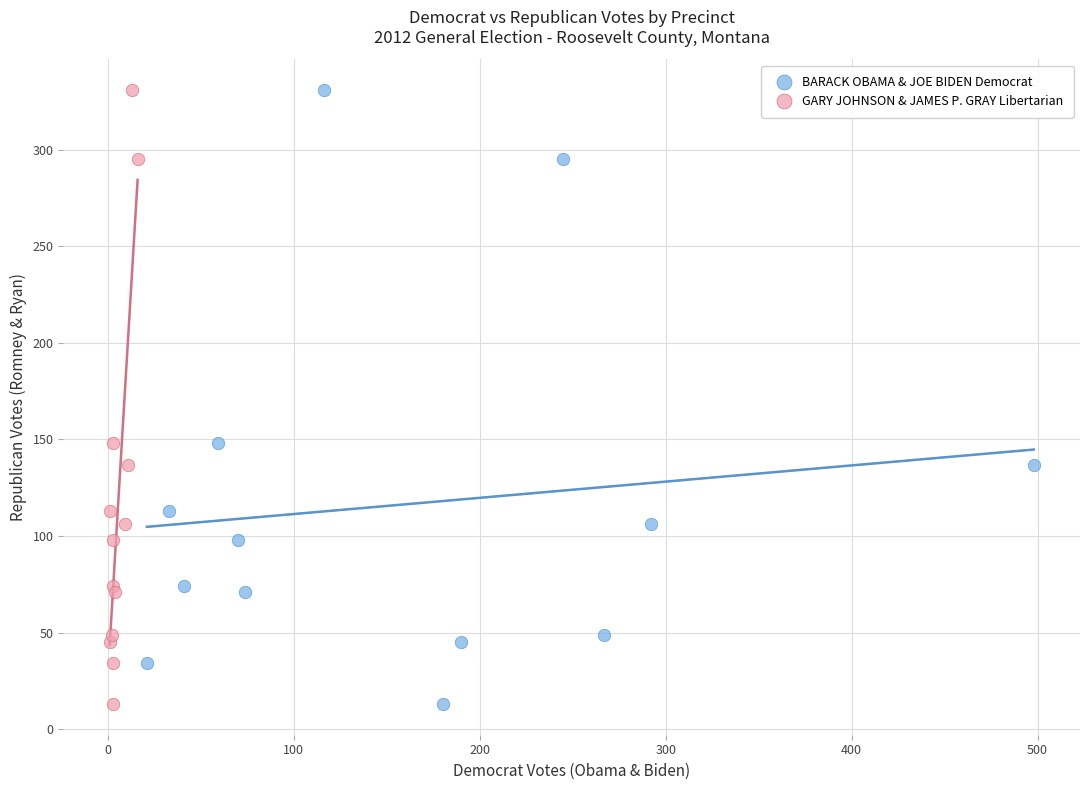

What are all the series names shown in the legend?

BARACK OBAMA & JOE BIDEN Democrat, GARY JOHNSON & JAMES P. GRAY Libertarian